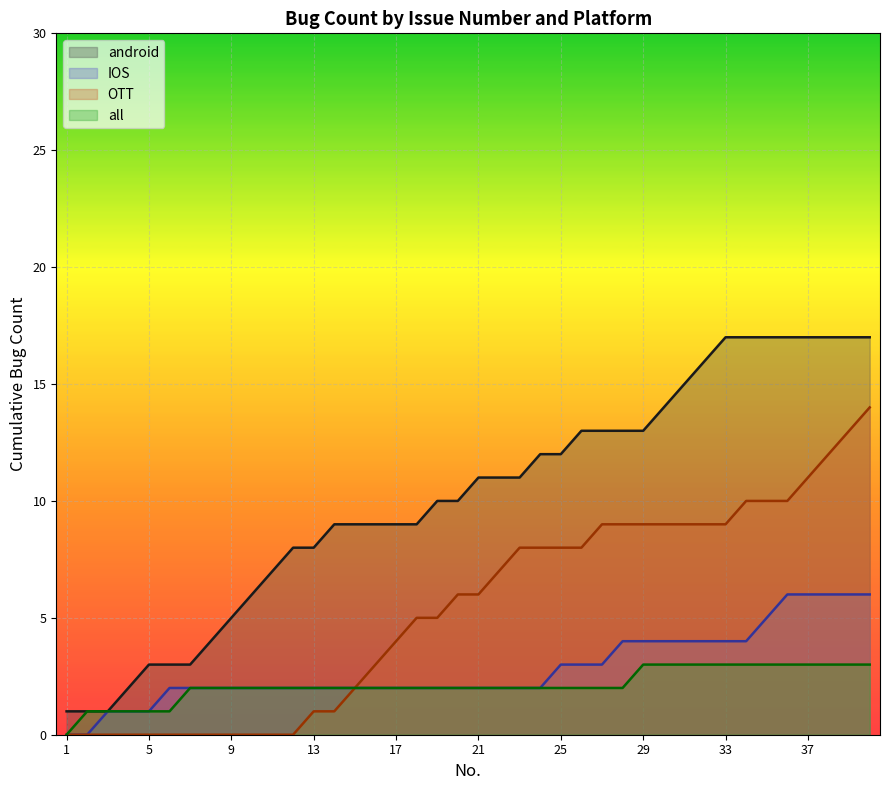

Is it true that IOS equals 2 at 21?

True